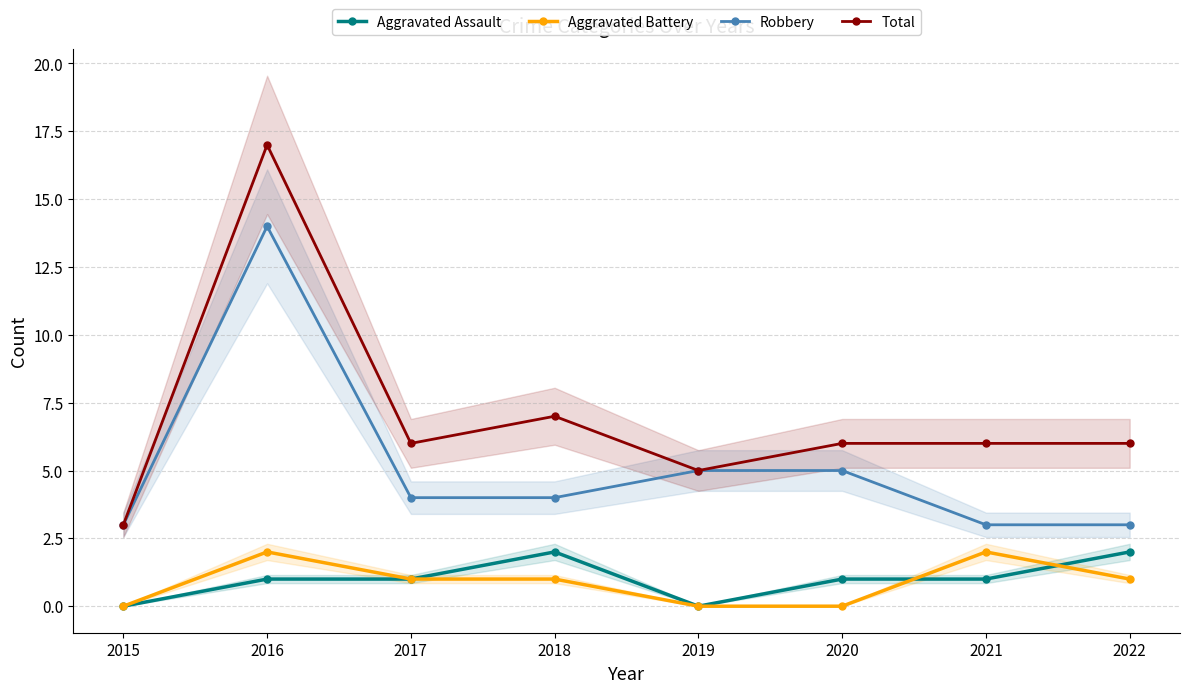

How many interior local valleys does the Aggravated Assault series have?

1